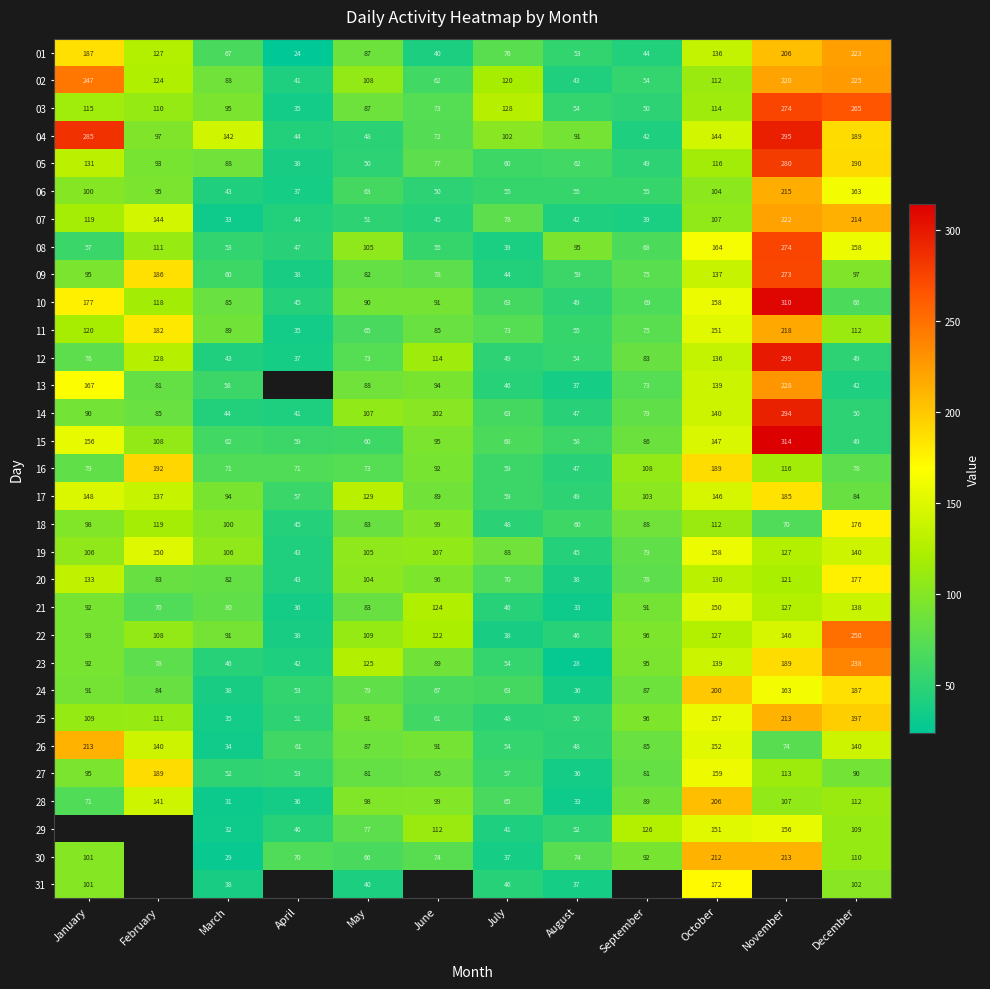

What is the minimum value for 12?

37